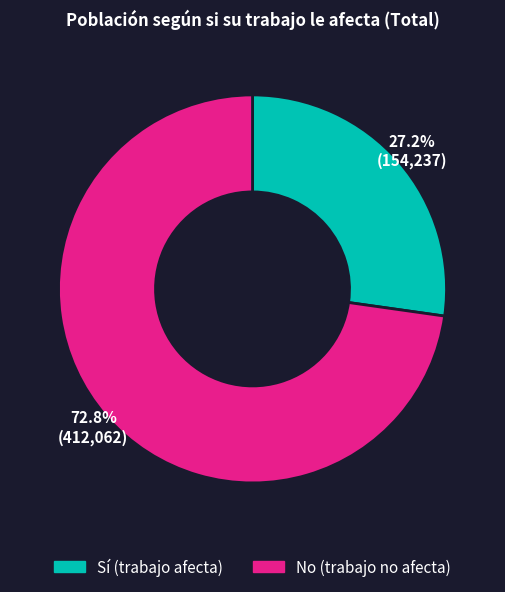

Is there any slice that represents more than half of the pie?

Yes